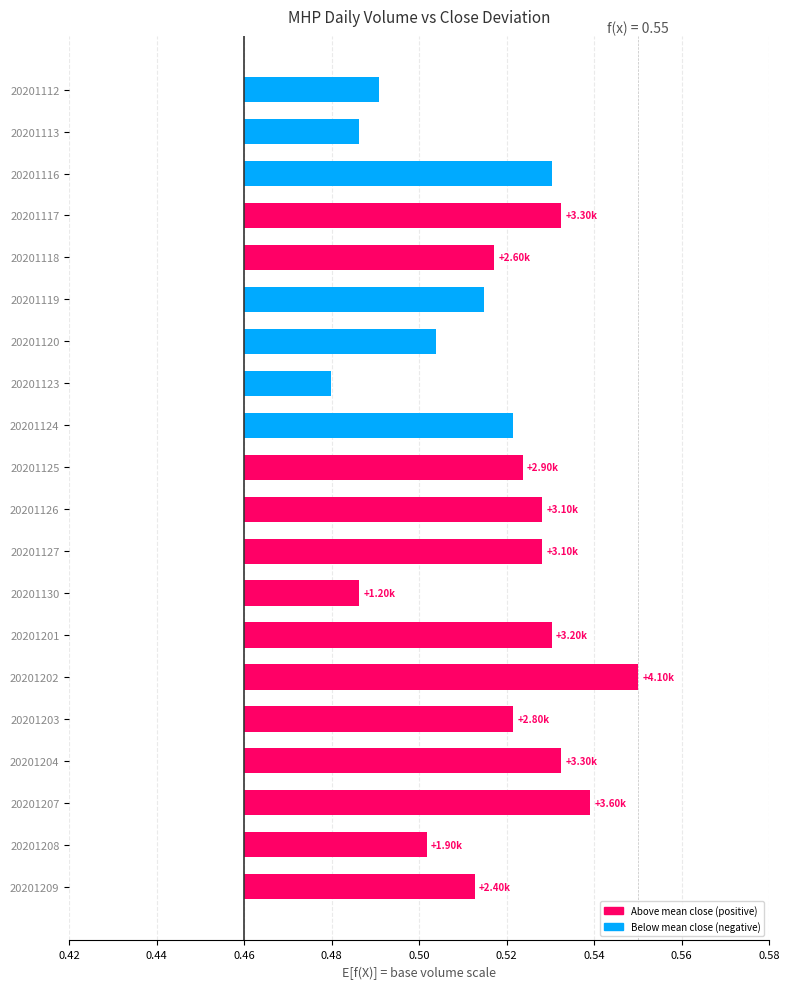

True or false: the data shows 0.0 at 20201117.

False